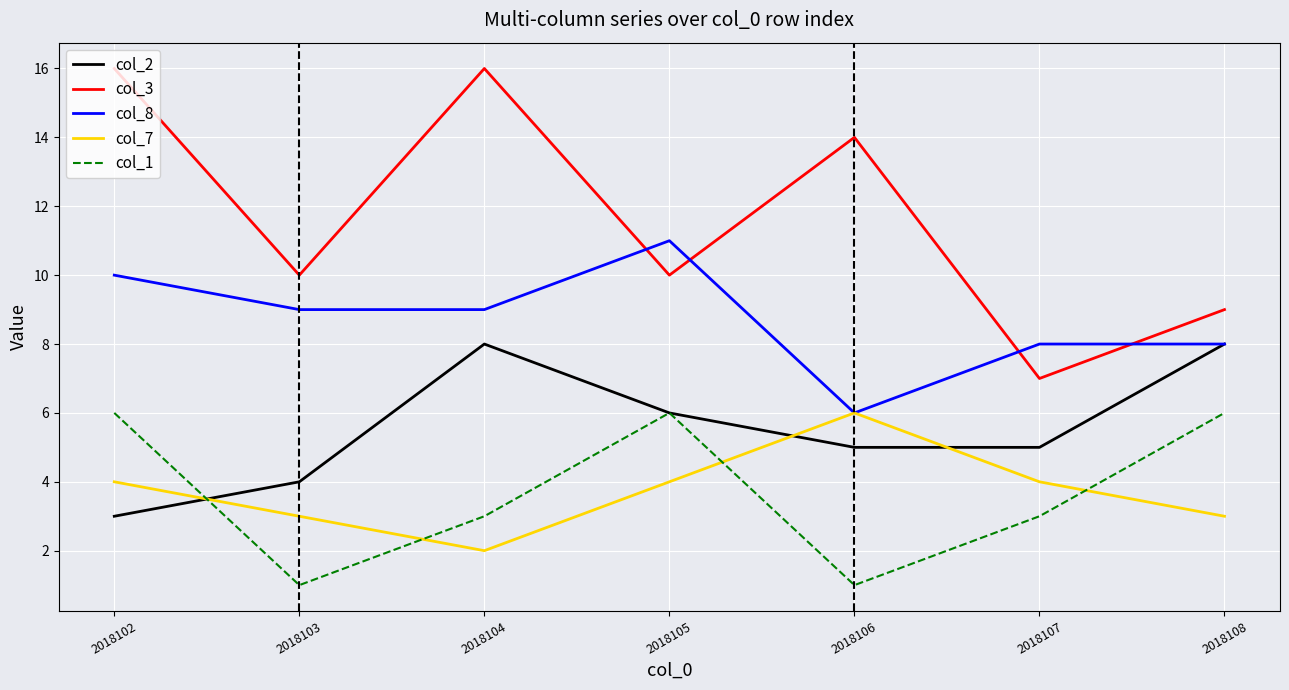

At which category is the sum across all series the highest?

2018102